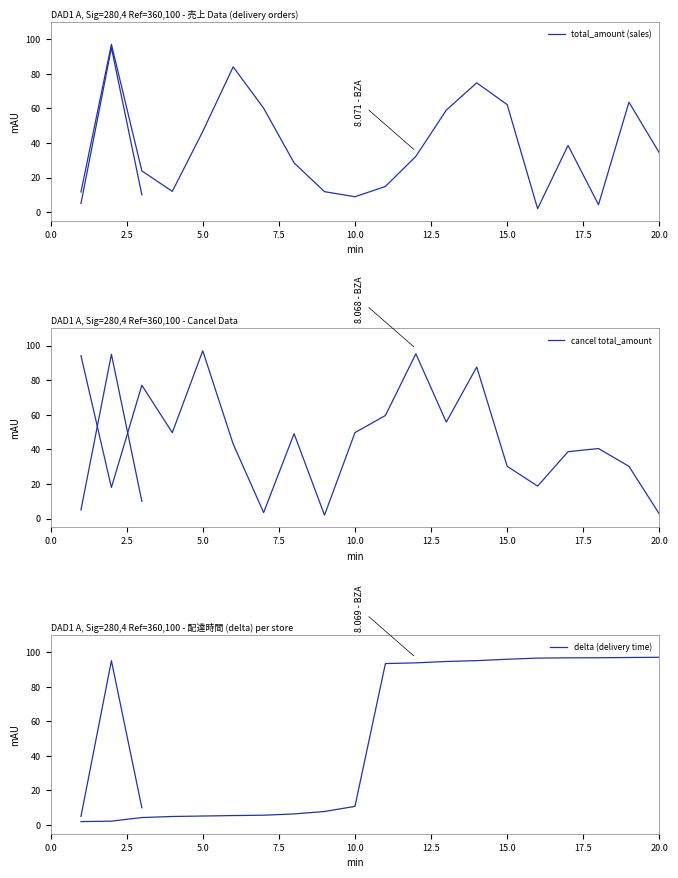

Which series has the widest spread of values?

total_amount (sales)